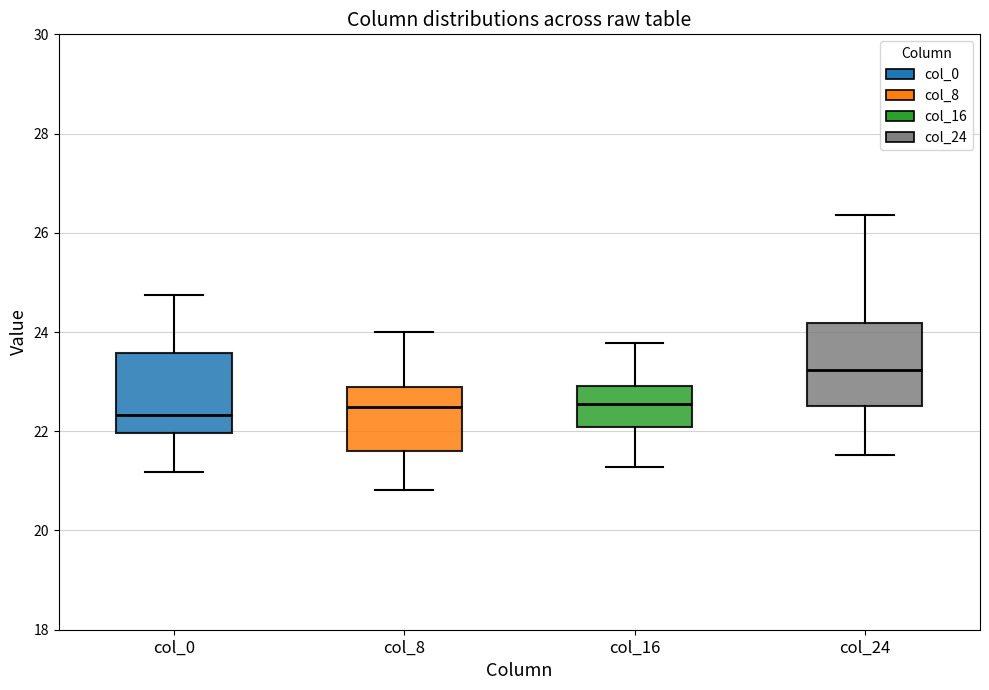

Which box's median line is the highest?

col_24